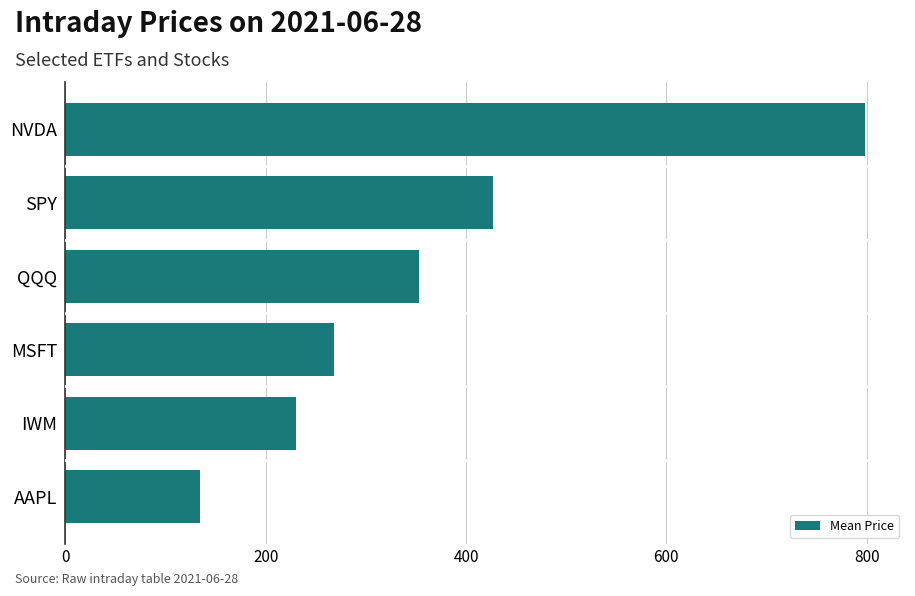

List the labels in order of value, smallest first.

AAPL, IWM, MSFT, QQQ, SPY, NVDA